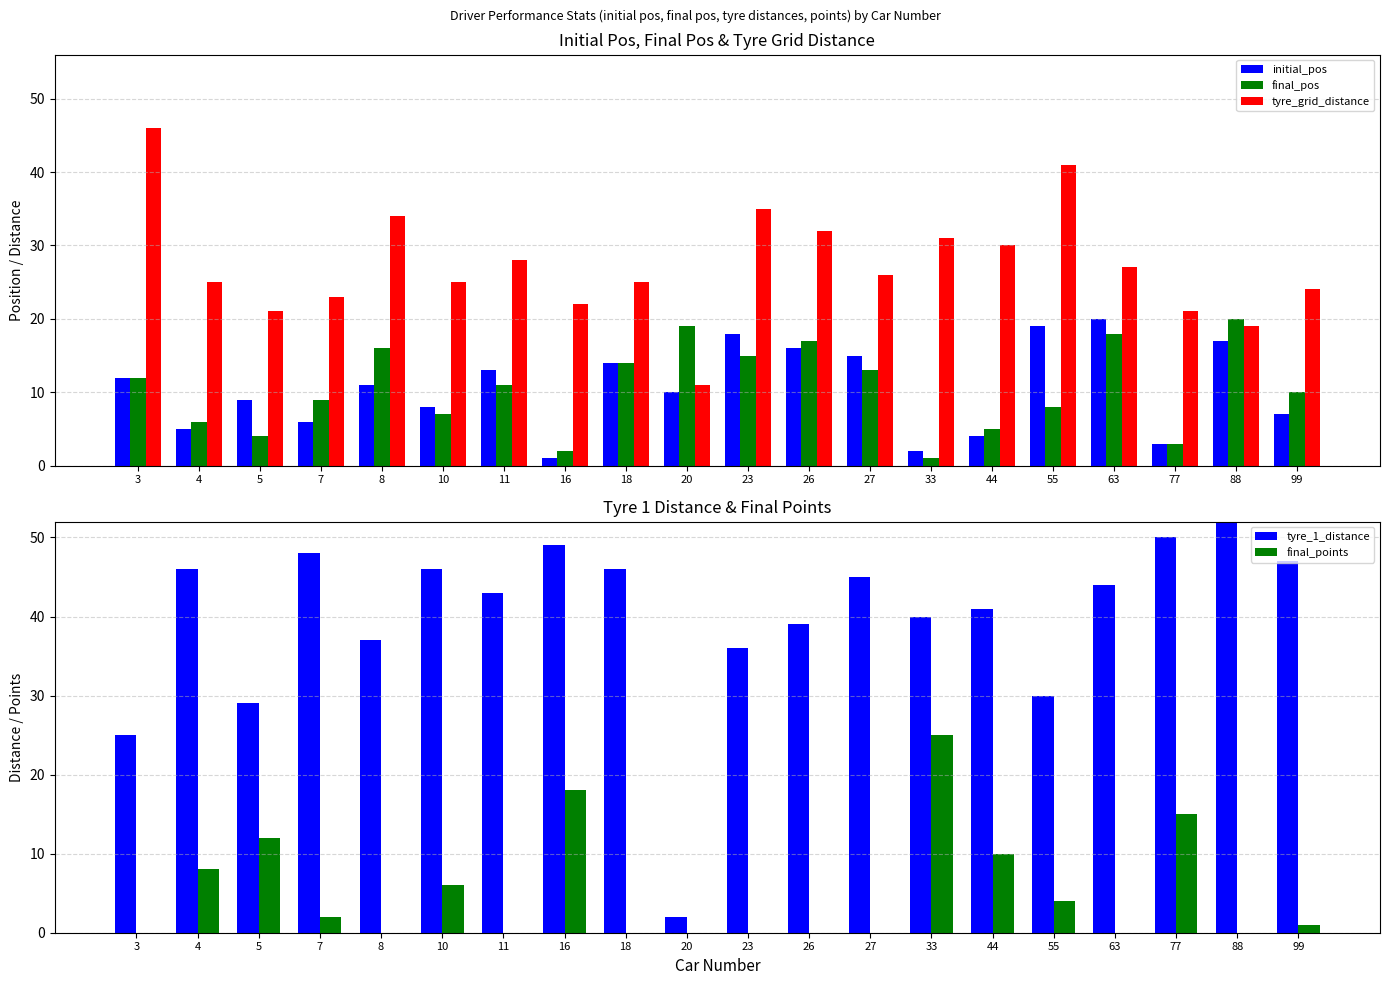

List the labels in order of tyre_grid_distance value, largest first.

3, 55, 23, 8, 26, 33, 44, 11, 63, 27, 4, 10, 18, 99, 7, 16, 5, 77, 88, 20